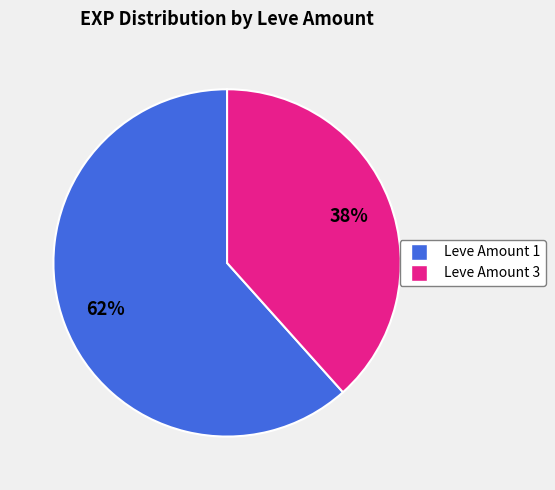

To the nearest percent, what is the average slice percentage?

50%